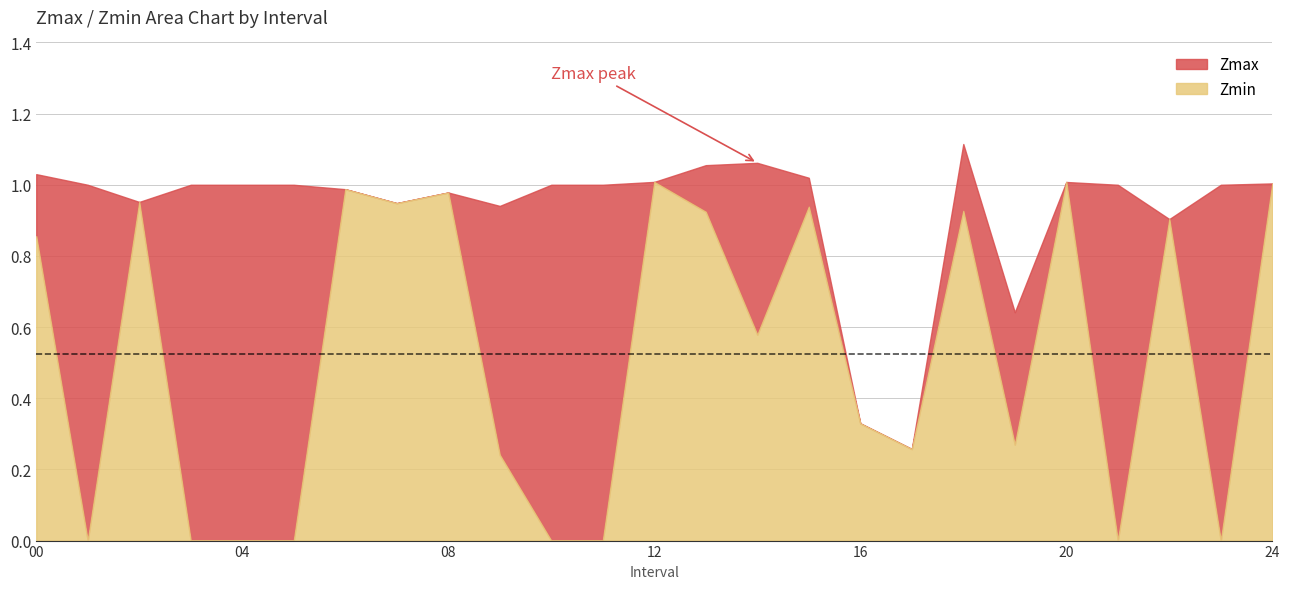

In Zmin, how many points are higher than both neighbors (excluding endpoints)?

8